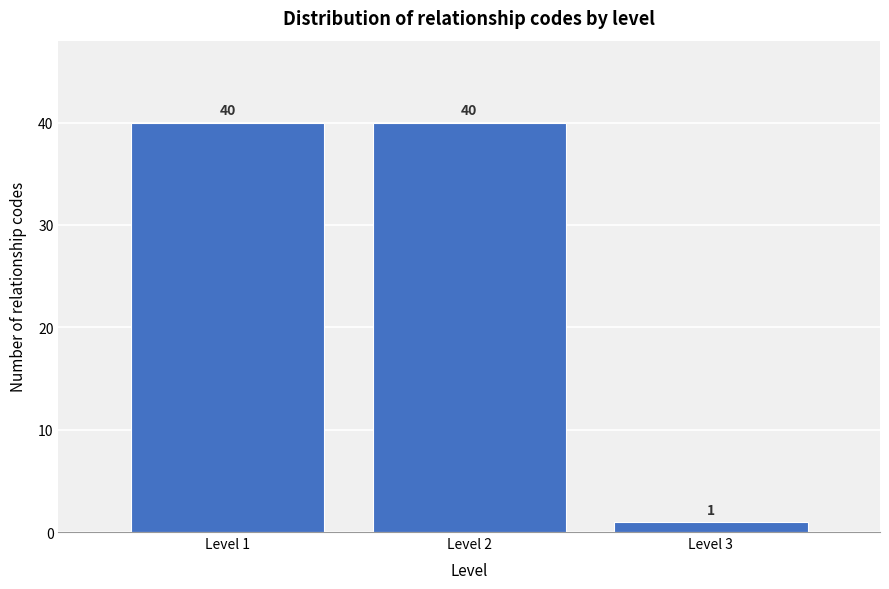

Reading right to left, extract all data points from this chart.

1	40	40